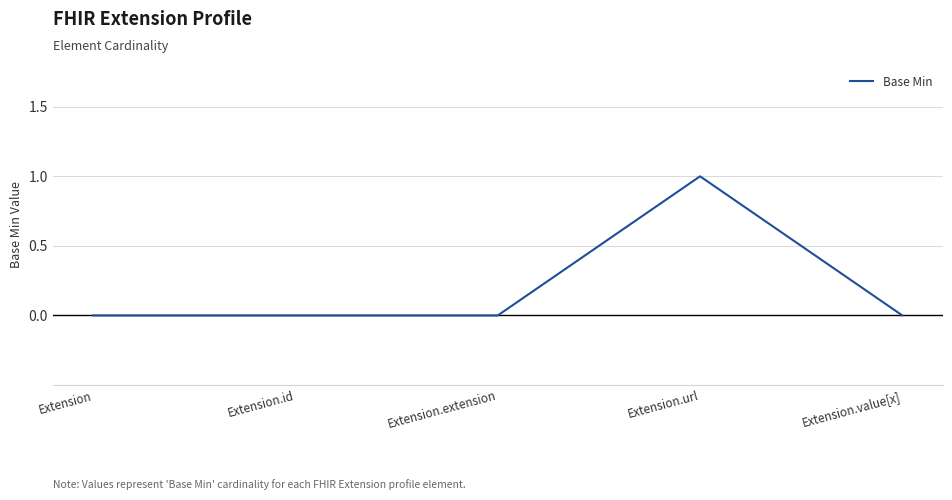

Reading right to left, what are all the values shown in this chart?

0	1	0	0	0